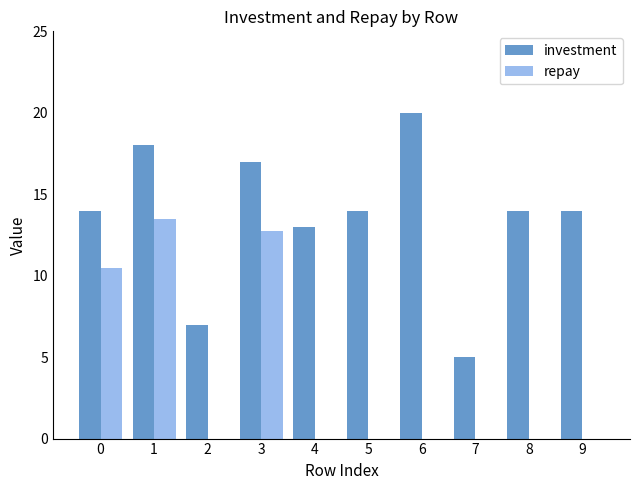

What is the sum of the repay values at 0 and 7?

10.5